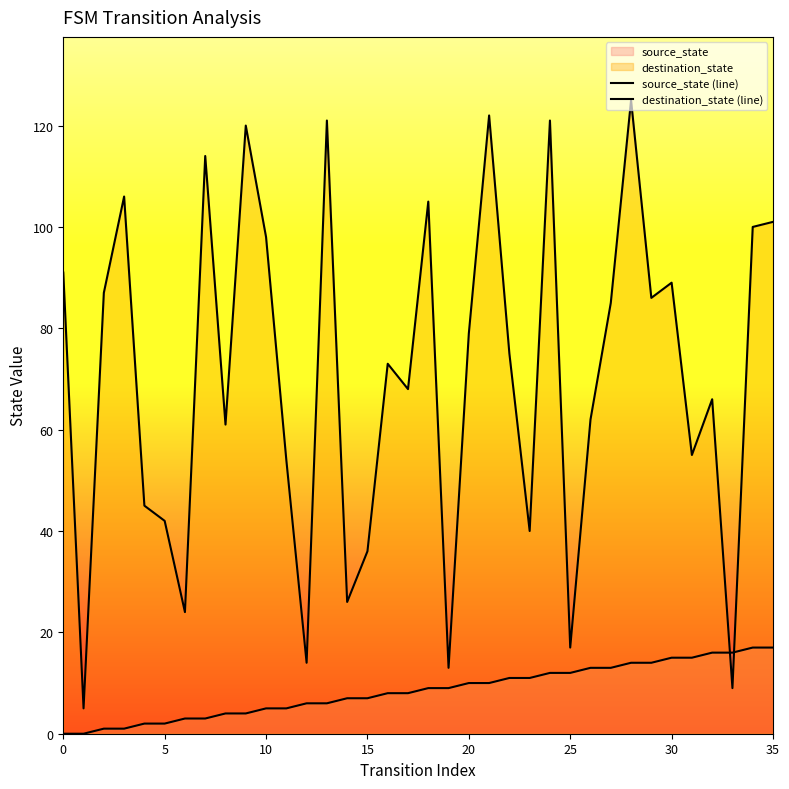

Which series has the largest total across all categories?

destination_state (line)